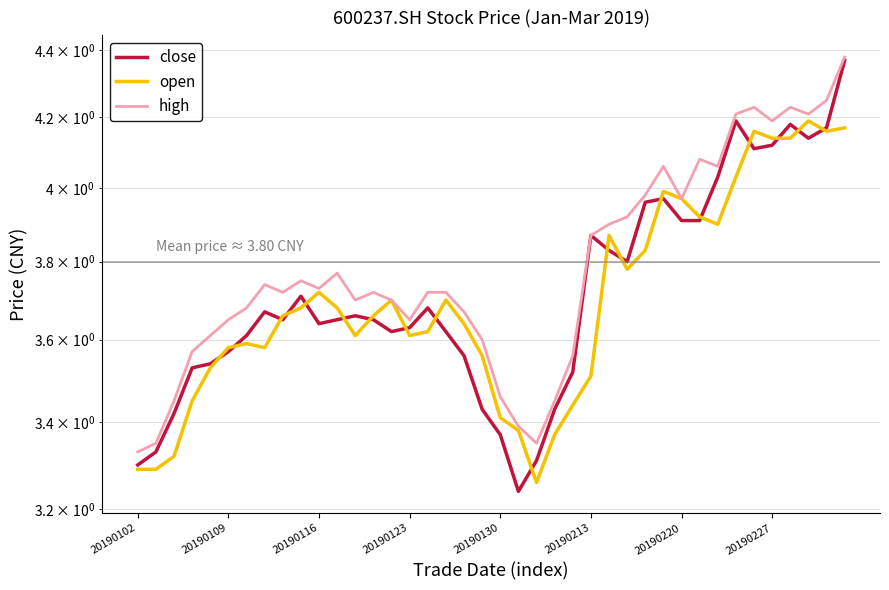

Which series has the largest range (max minus min)?

close